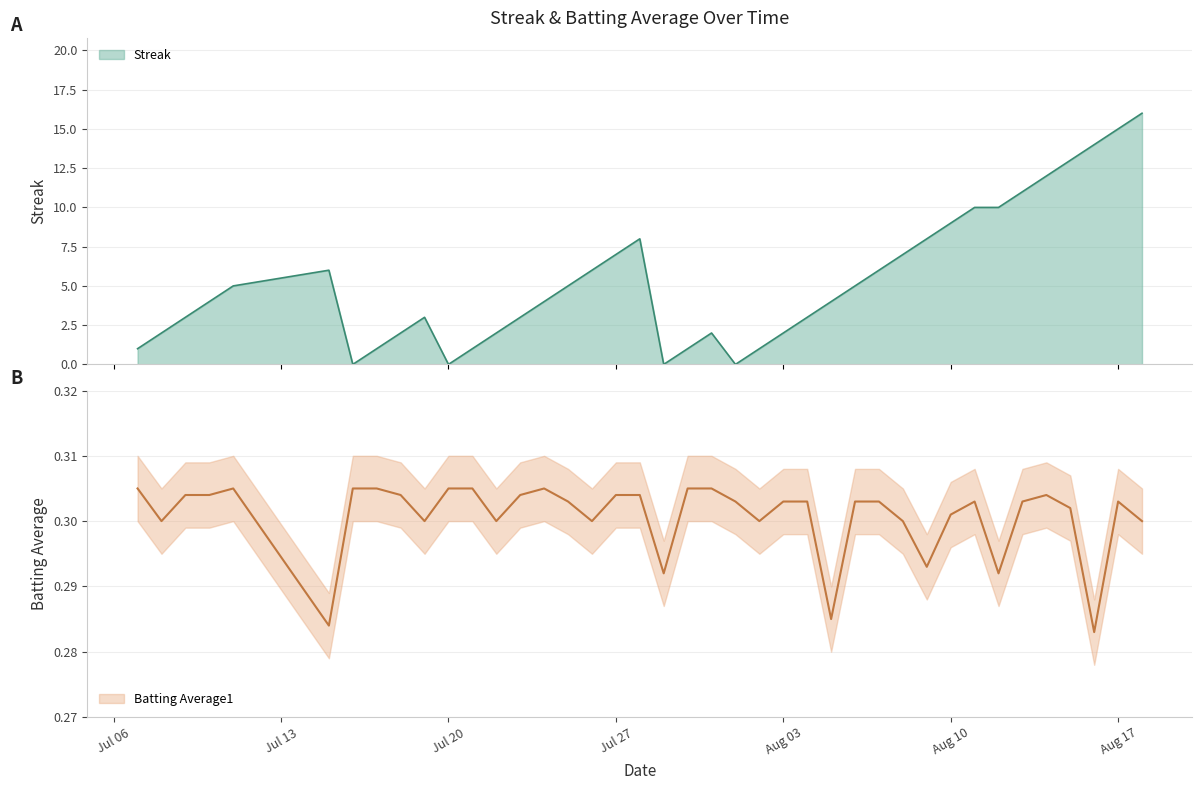

The value of Batting Average1 at 18 is 0.2. True or false?

False